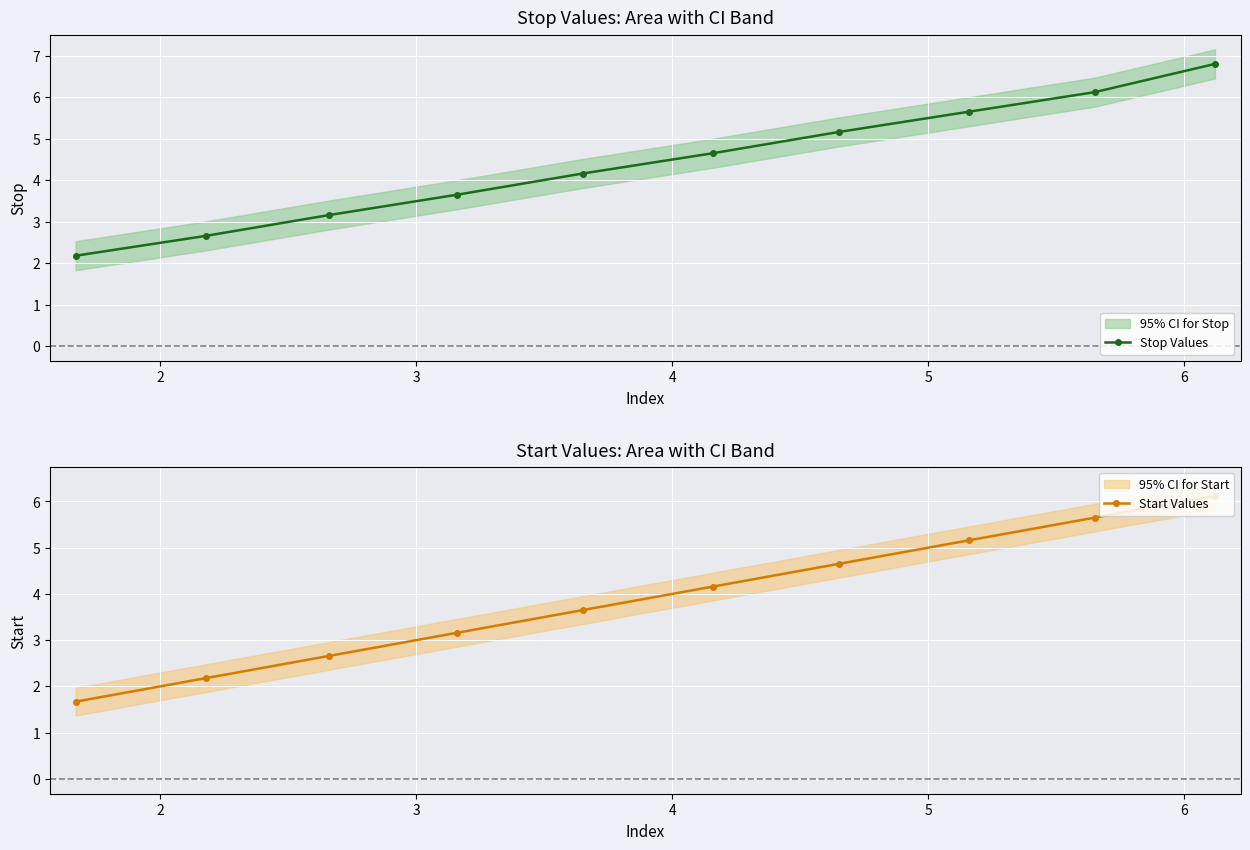

How many lines are shown in the chart?

2